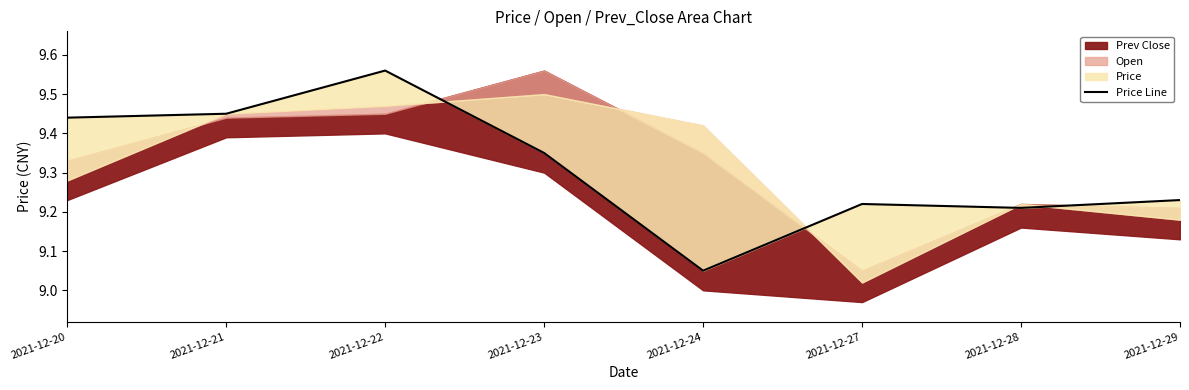

How many interior local valleys (lower than both neighbors) does the data have?

2